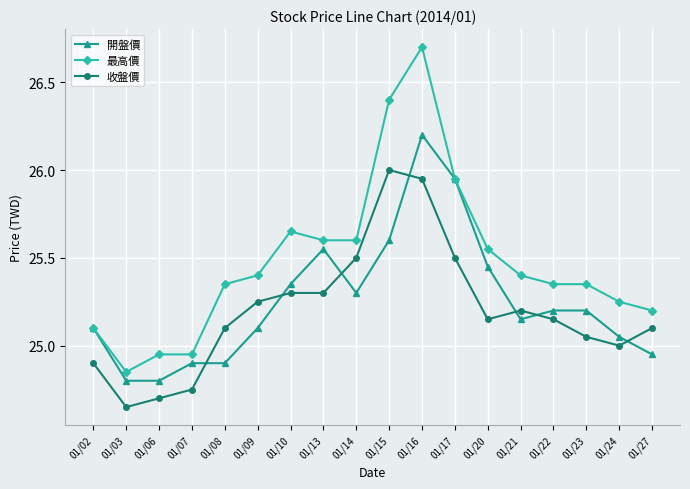

Rank the series by their maximum value, from lowest to highest.

收盤價, 開盤價, 最高價